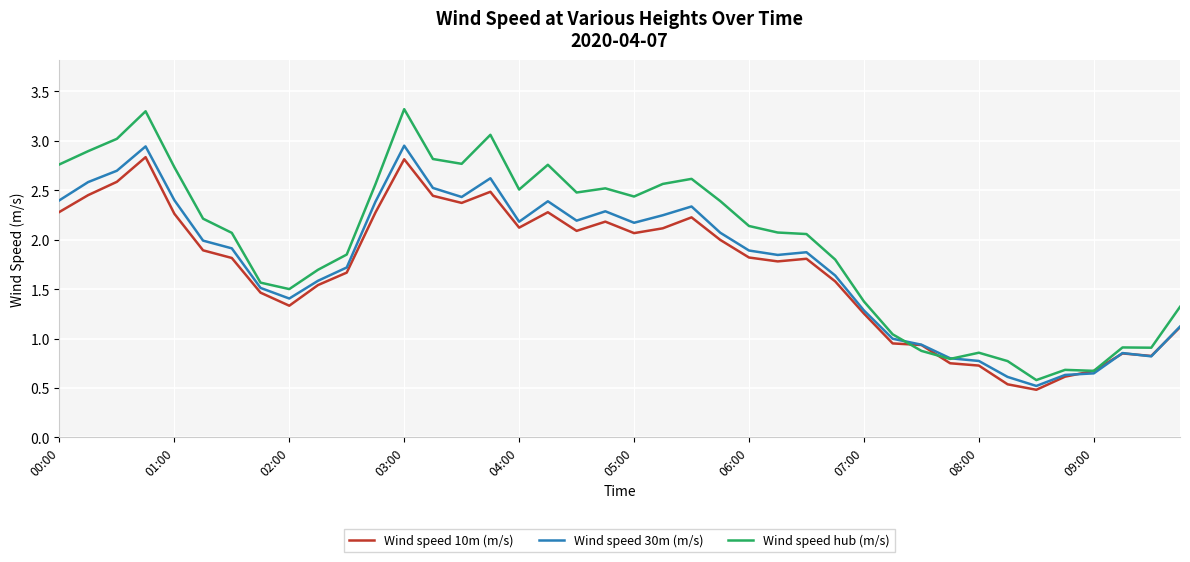

List the series in order of their overall mean, highest first.

Wind speed hub (m/s), Wind speed 30m (m/s), Wind speed 10m (m/s)